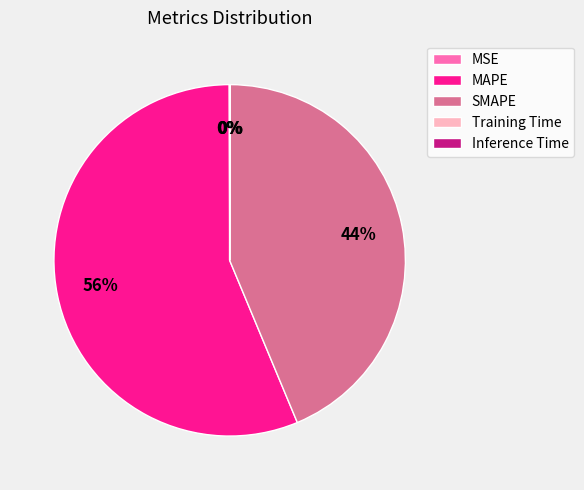

To the nearest percent, what percentage of the pie is SMAPE?

44%